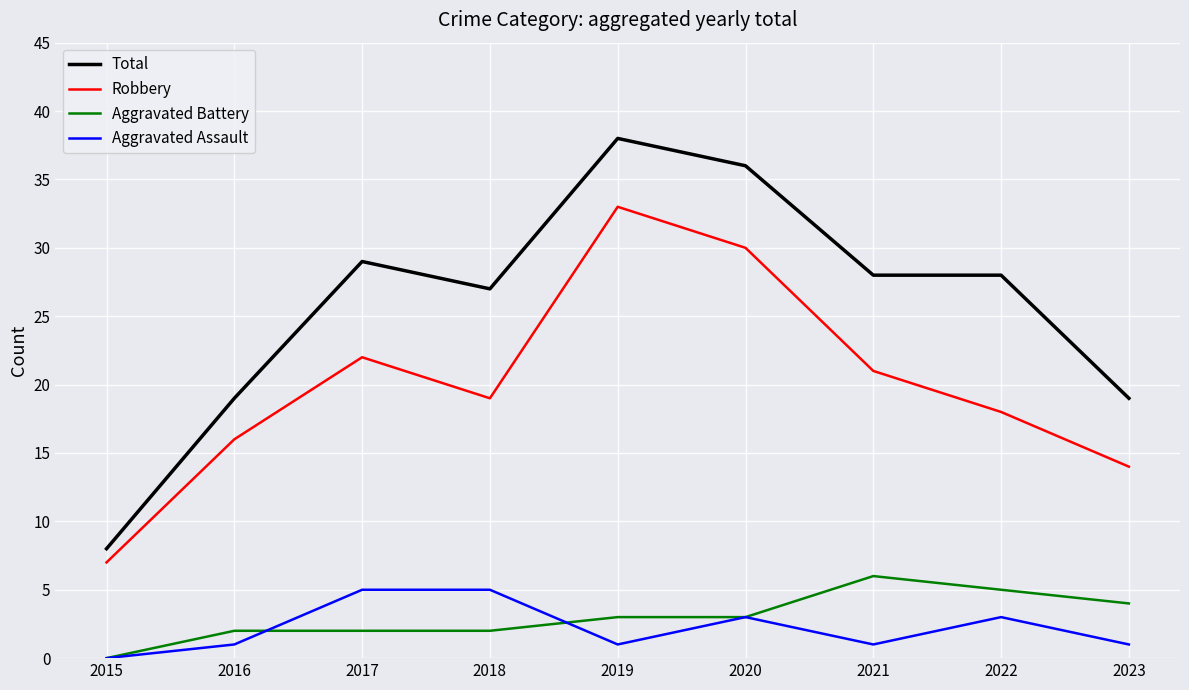

True or false: Aggravated Assault has a value of 0 at 2015.

True